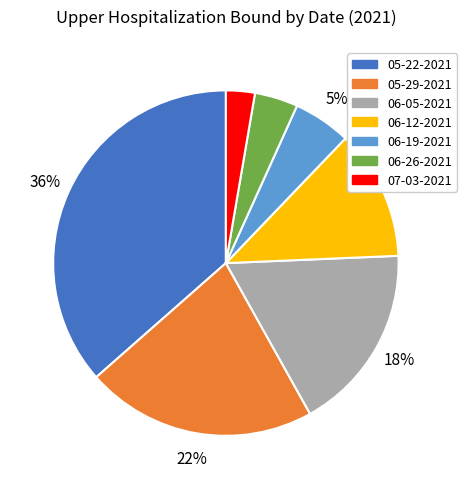

Is it true that 06-05-2021 is 7% of the pie?

False